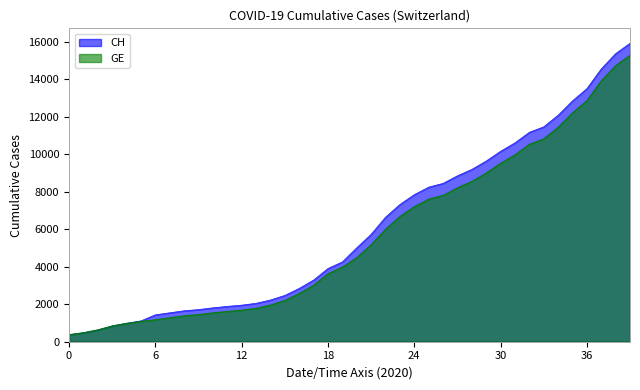

Which series changed the most between 2020-03-16 and 2020-03-23?

CH